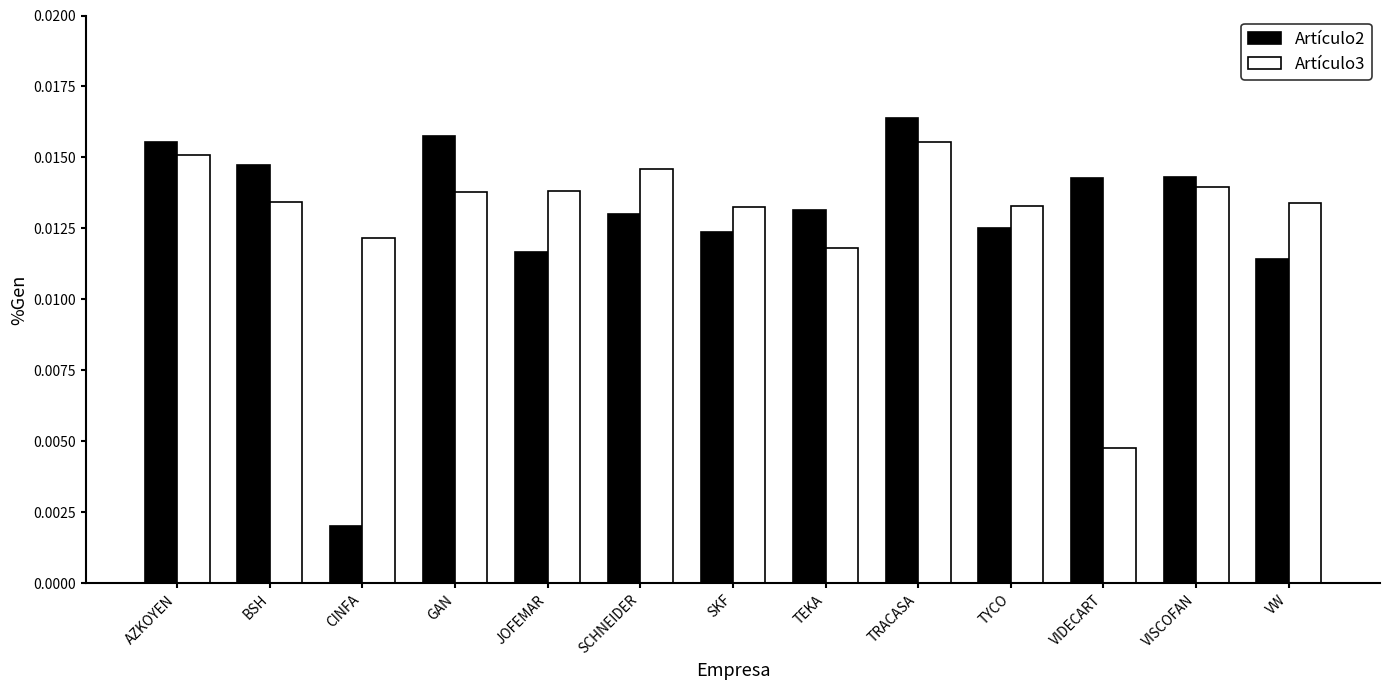

Which label corresponds to the smallest value in the chart?

CINFA